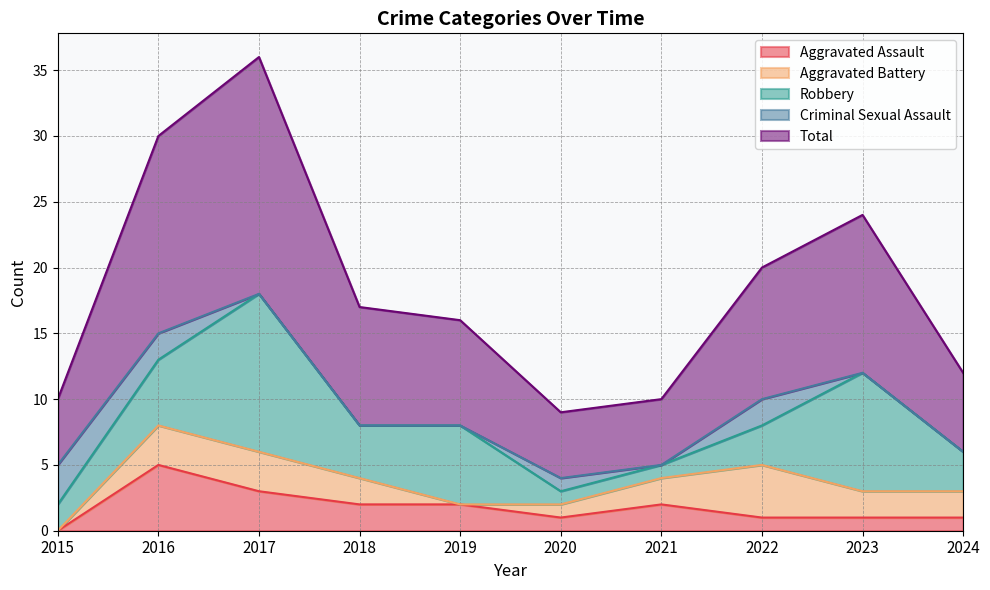

How many intersections are there between Aggravated Assault and Criminal Sexual Assault?

3